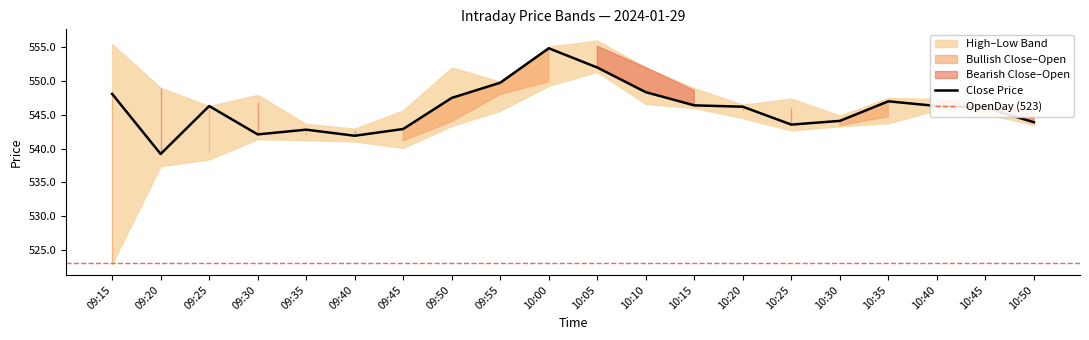

What is the smallest value displayed?

523.0